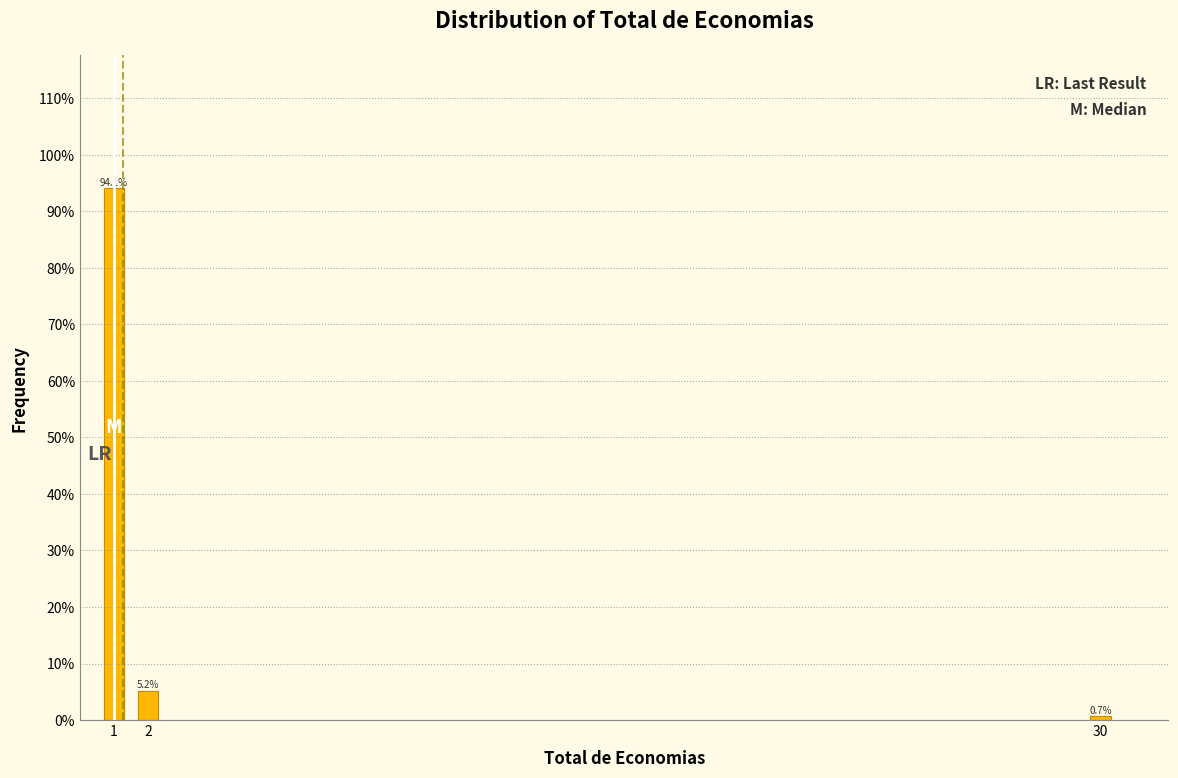

Reading left to right, what are all the values shown in this chart?

1=94.1	2=5.2	30=0.7